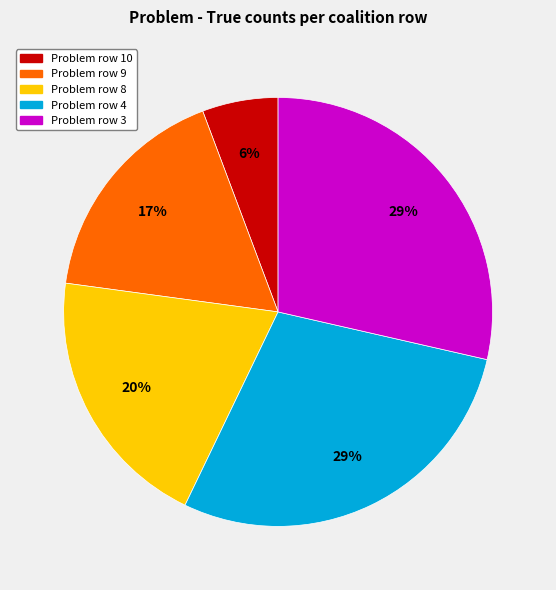

Is there any slice that represents more than half of the pie?

No